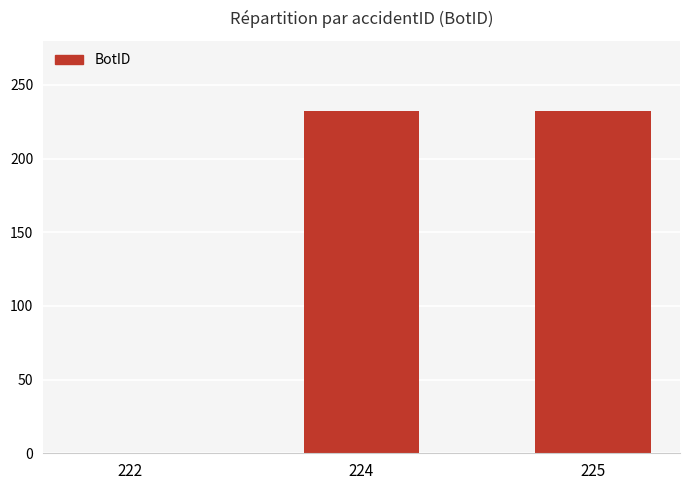

Are the bars horizontal?

No